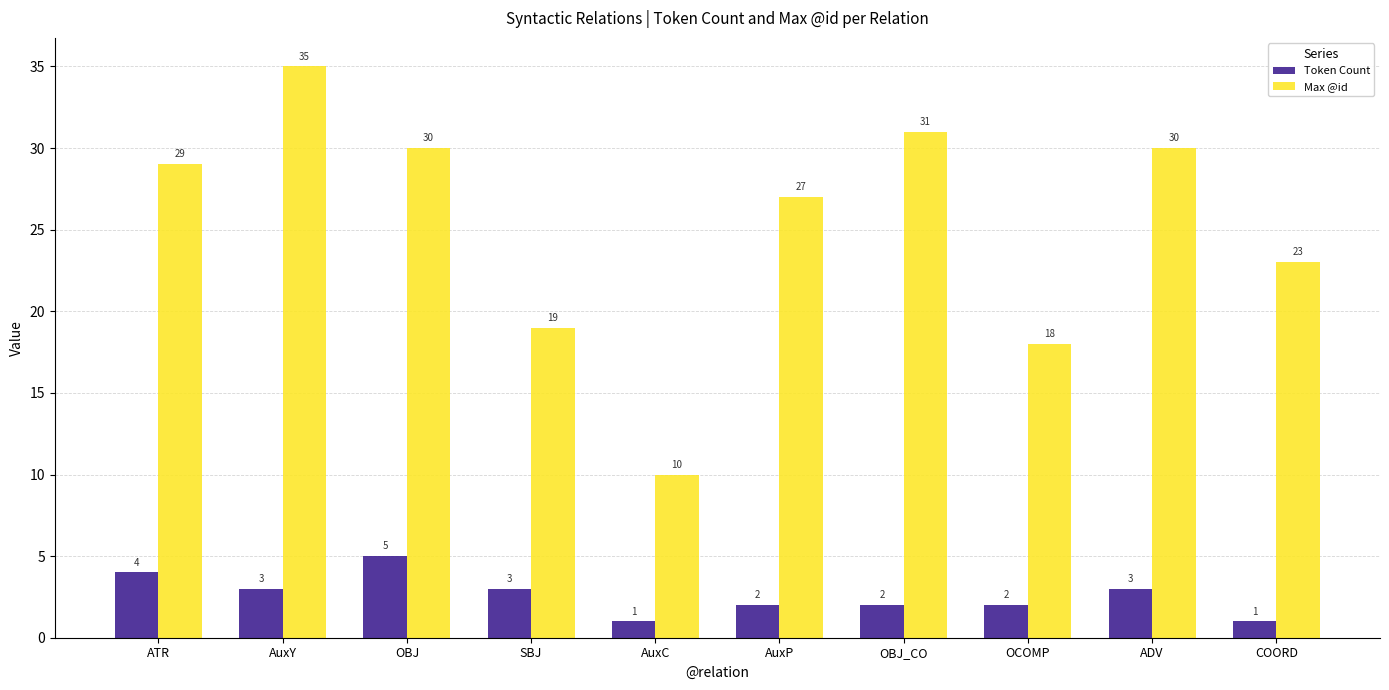

Are the bars horizontal?

No